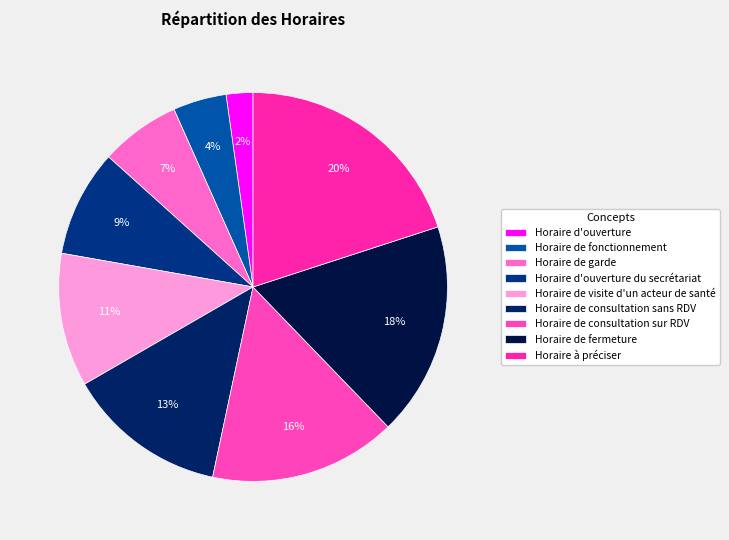

Rank the categories by value from lowest to highest.

Horaire d'ouverture, Horaire de fonctionnement, Horaire de garde, Horaire d'ouverture du secrétariat, Horaire de visite d'un acteur de santé, Horaire de consultation sans RDV, Horaire de consultation sur RDV, Horaire de fermeture, Horaire à préciser